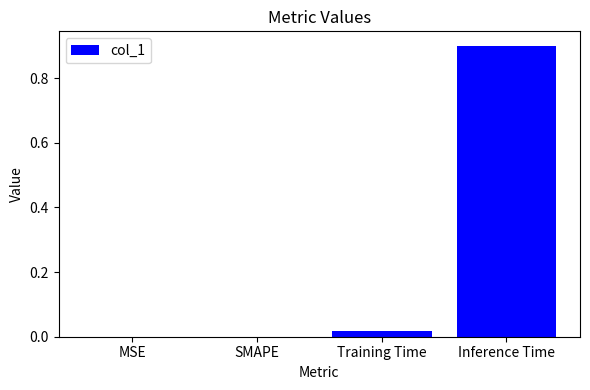

What is the sum of the values at SMAPE and Inference Time?

0.9